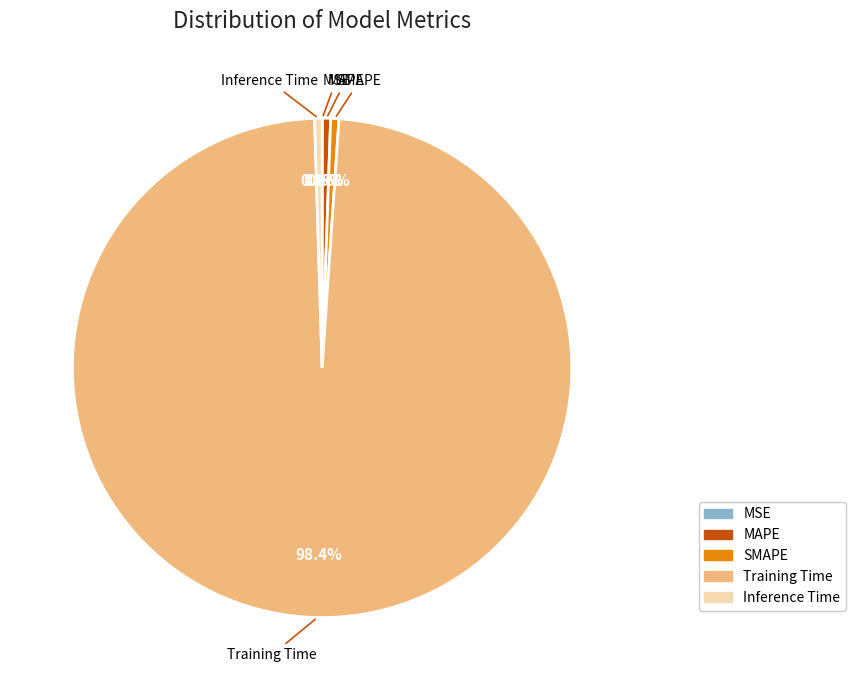

Does Training Time represent more than half of the total?

Yes